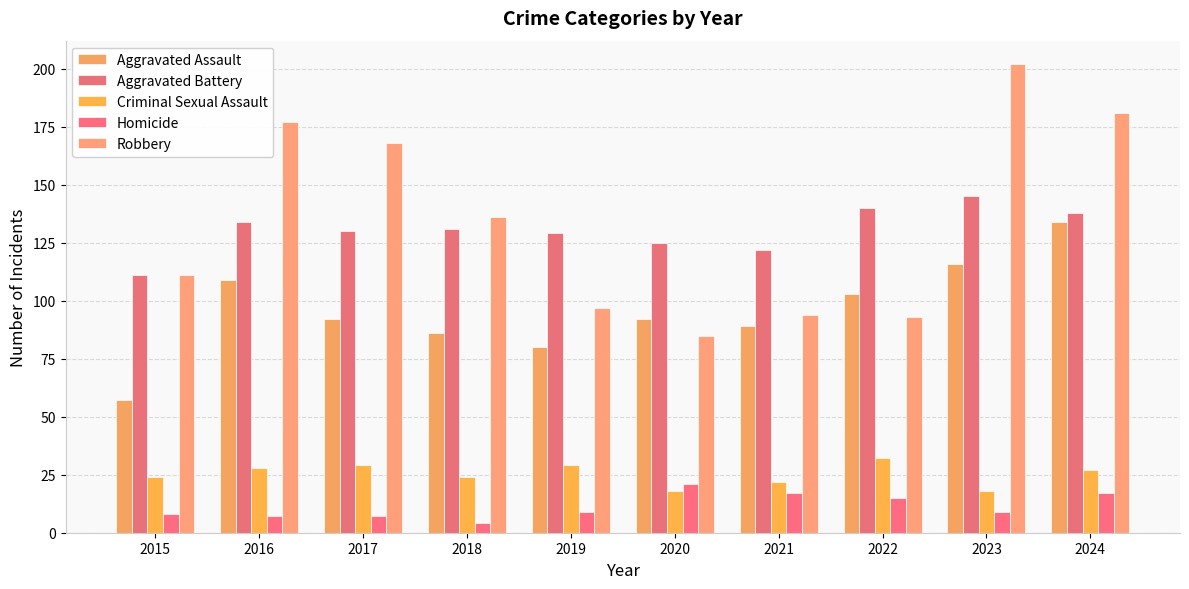

At which label does Criminal Sexual Assault reach its minimum?

2020